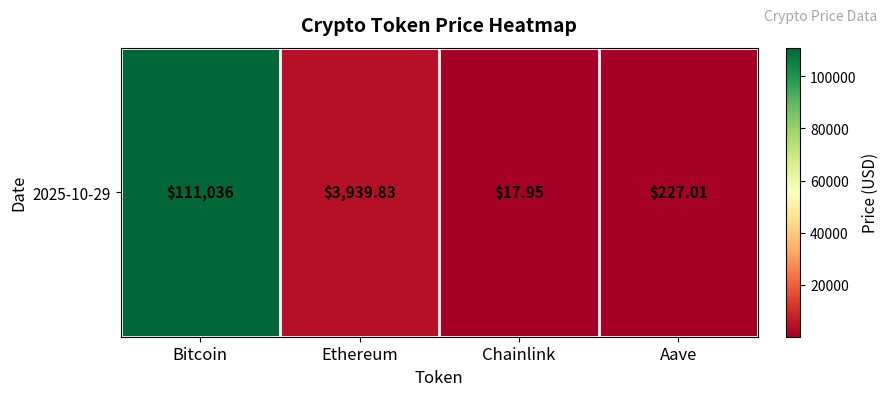

Reading right to left, transcribe all the data shown in this chart.

Aave=227.0	Chainlink=17.9	Ethereum=3939.8	Bitcoin=111036.0